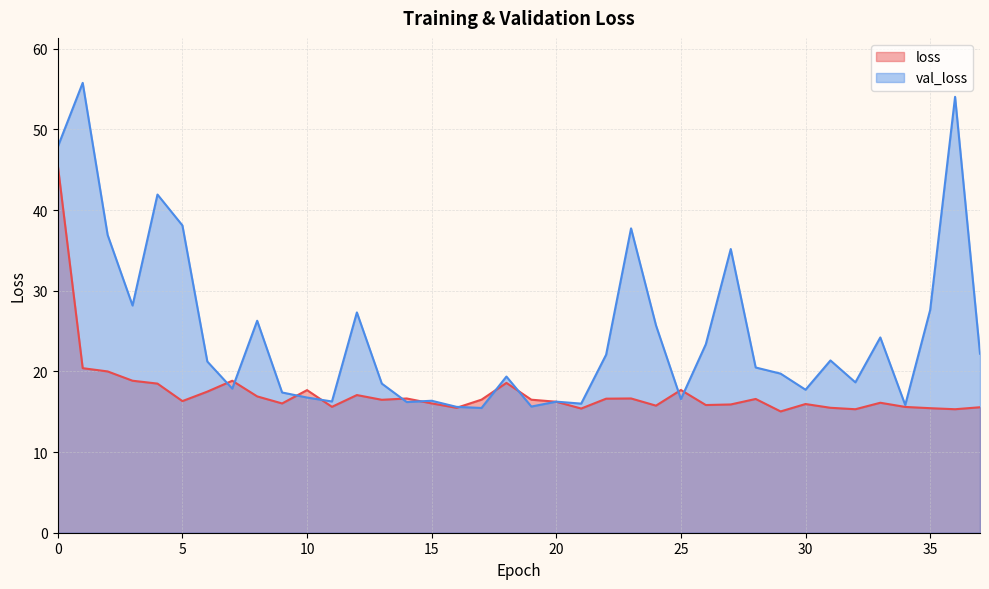

Rank the categories by loss value from highest to lowest.

0, 1, 2, 3, 7, 18, 4, 25, 10, 6, 12, 8, 23, 14, 22, 28, 17, 19, 13, 5, 20, 33, 15, 9, 30, 27, 26, 24, 11, 34, 37, 31, 16, 35, 21, 36, 32, 29